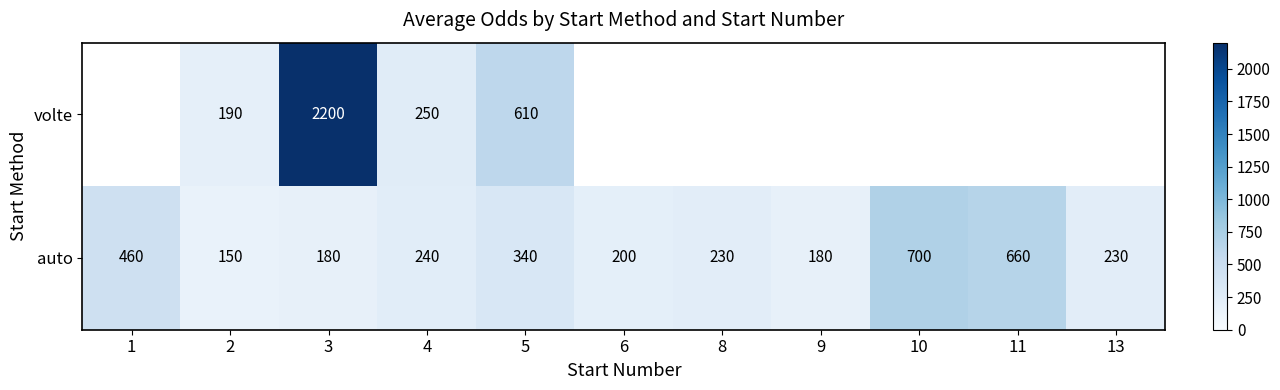

What value does the auto series have at 4, to the nearest 10?

240